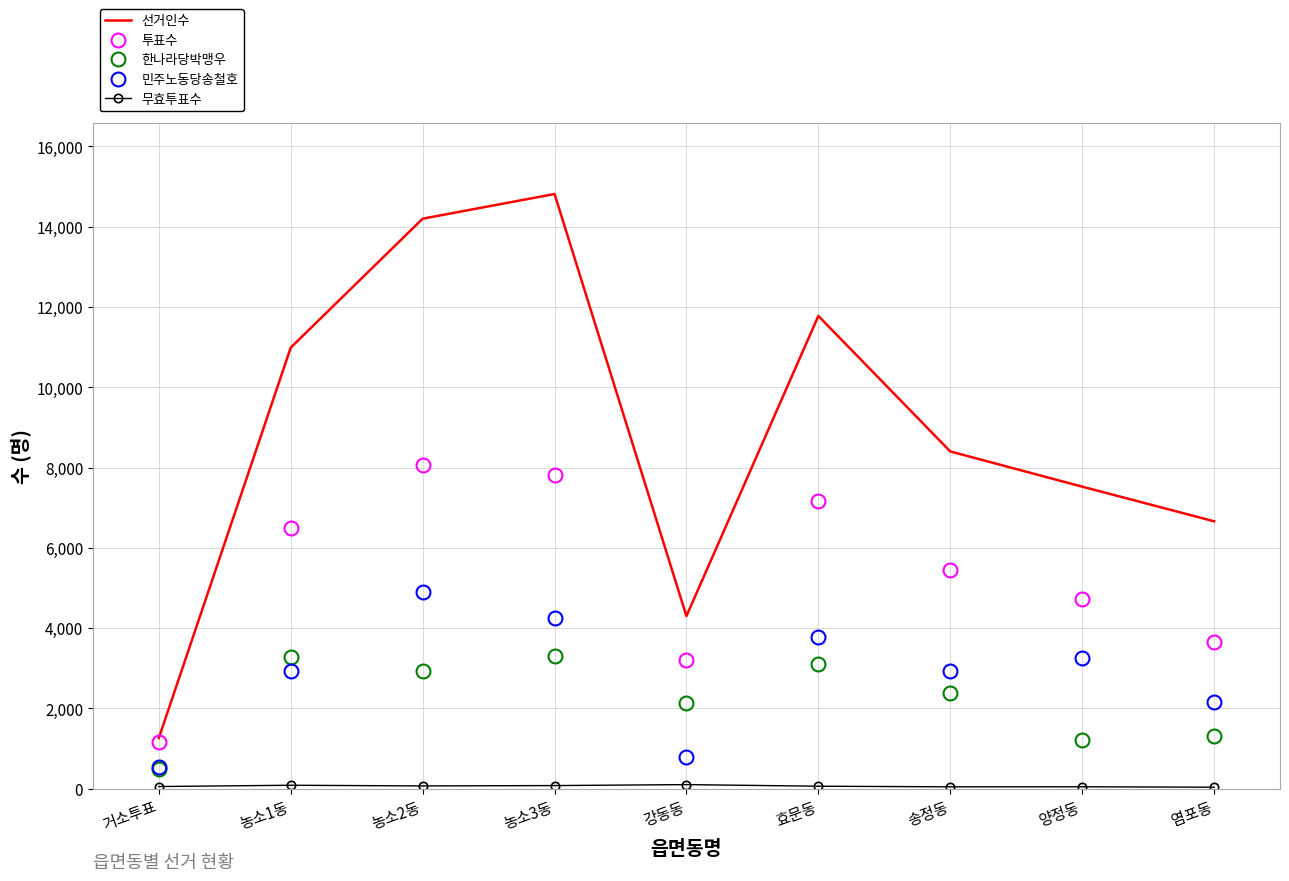

What is the difference between the second highest and second lowest values in the 투표수 series?

4606